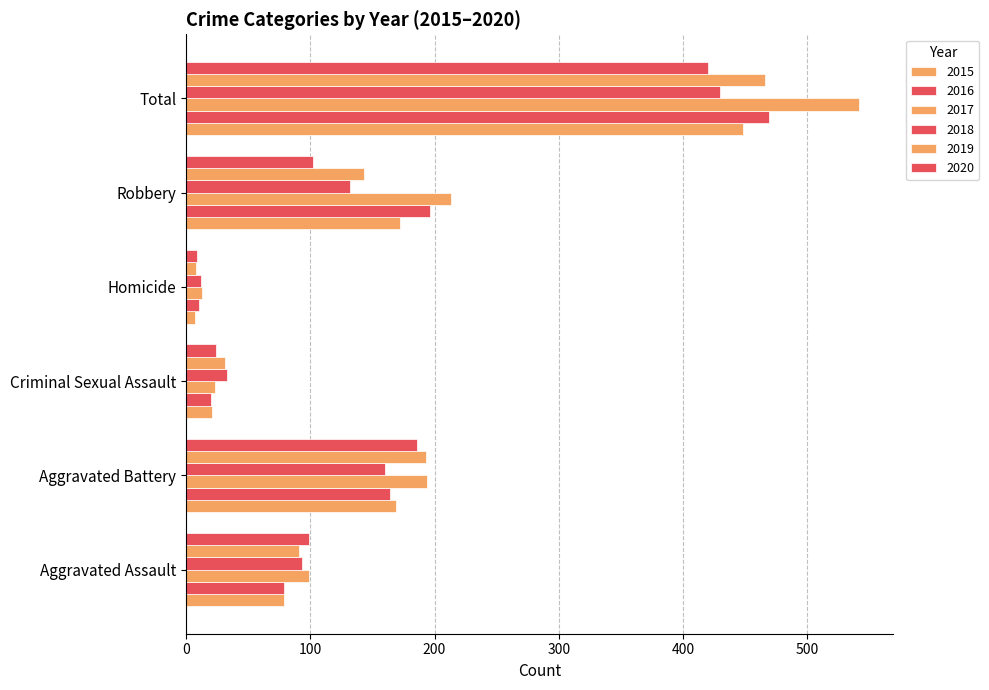

Reading right to left, extract all data points from this chart.

2015: Total=448	Robbery=172	Homicide=7	Criminal Sexual Assault=21	Aggravated Battery=169	Aggravated Assault=79
2016: Total=469	Robbery=196	Homicide=10	Criminal Sexual Assault=20	Aggravated Battery=164	Aggravated Assault=79
2017: Total=542	Robbery=213	Homicide=13	Criminal Sexual Assault=23	Aggravated Battery=194	Aggravated Assault=99
2018: Total=430	Robbery=132	Homicide=12	Criminal Sexual Assault=33	Aggravated Battery=160	Aggravated Assault=93
2019: Total=466	Robbery=143	Homicide=8	Criminal Sexual Assault=31	Aggravated Battery=193	Aggravated Assault=91
2020: Total=420	Robbery=102	Homicide=9	Criminal Sexual Assault=24	Aggravated Battery=186	Aggravated Assault=99